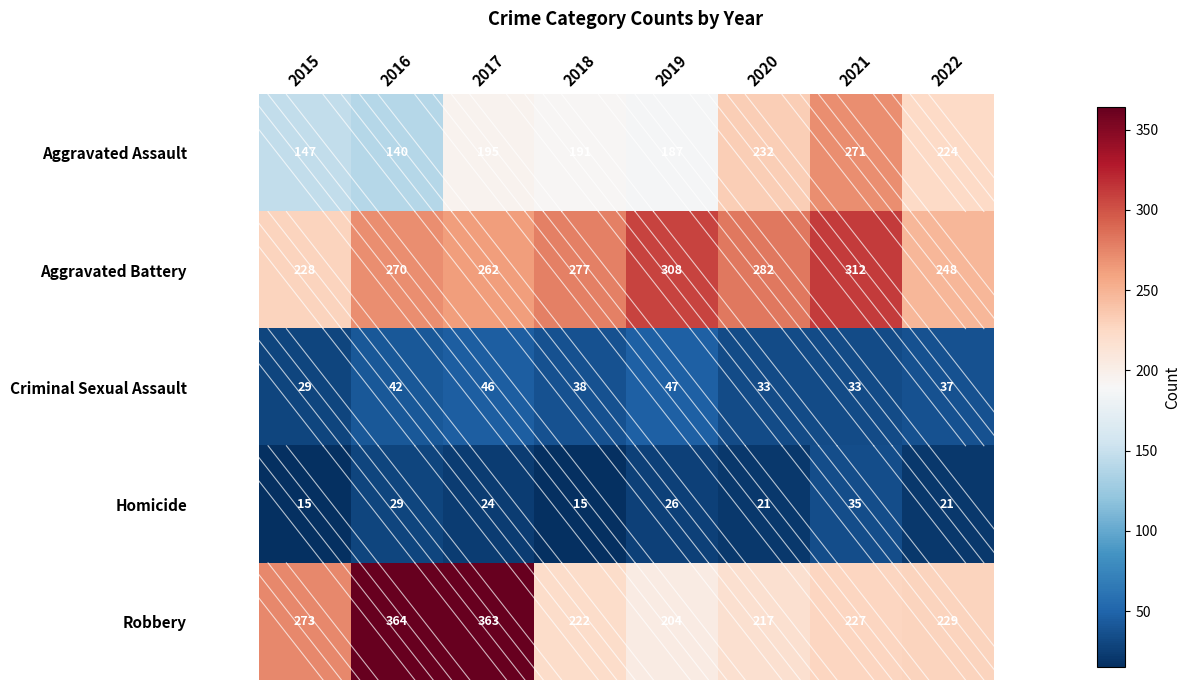

Which category has the highest value in the Aggravated Battery series?

2021